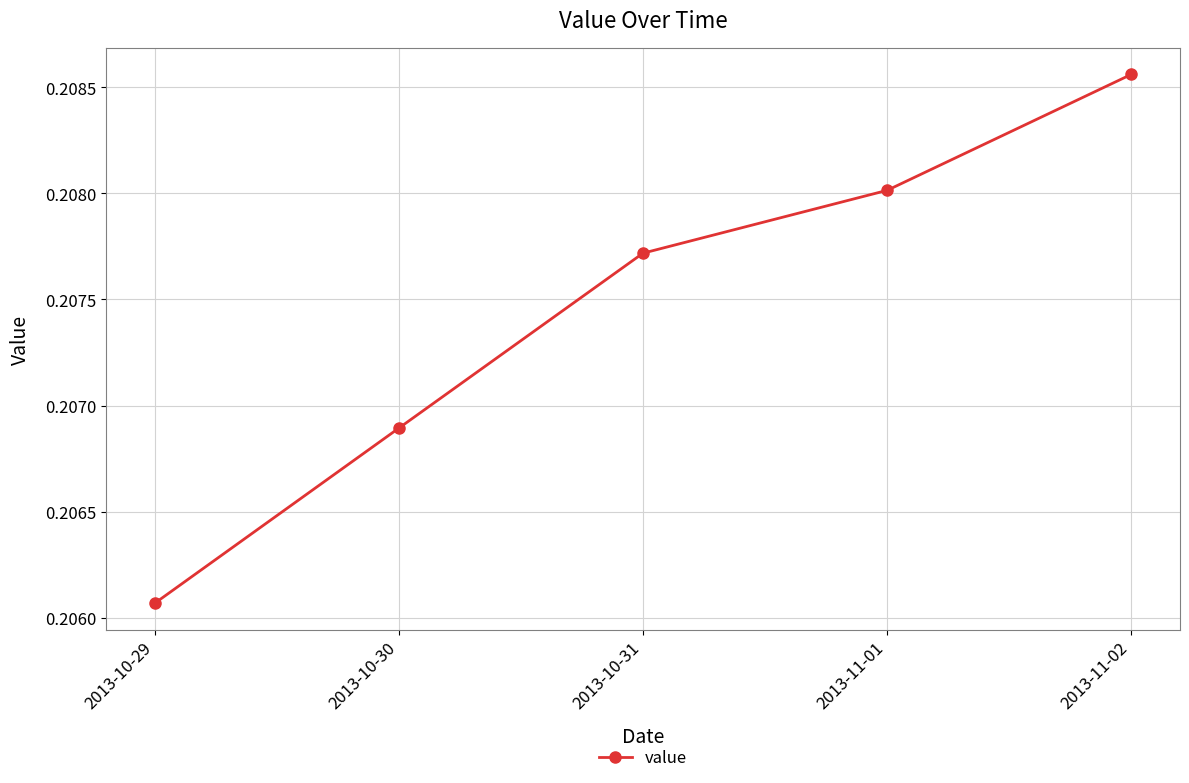

List the labels in order of value, largest first.

2013-11-02, 2013-11-01, 2013-10-31, 2013-10-30, 2013-10-29